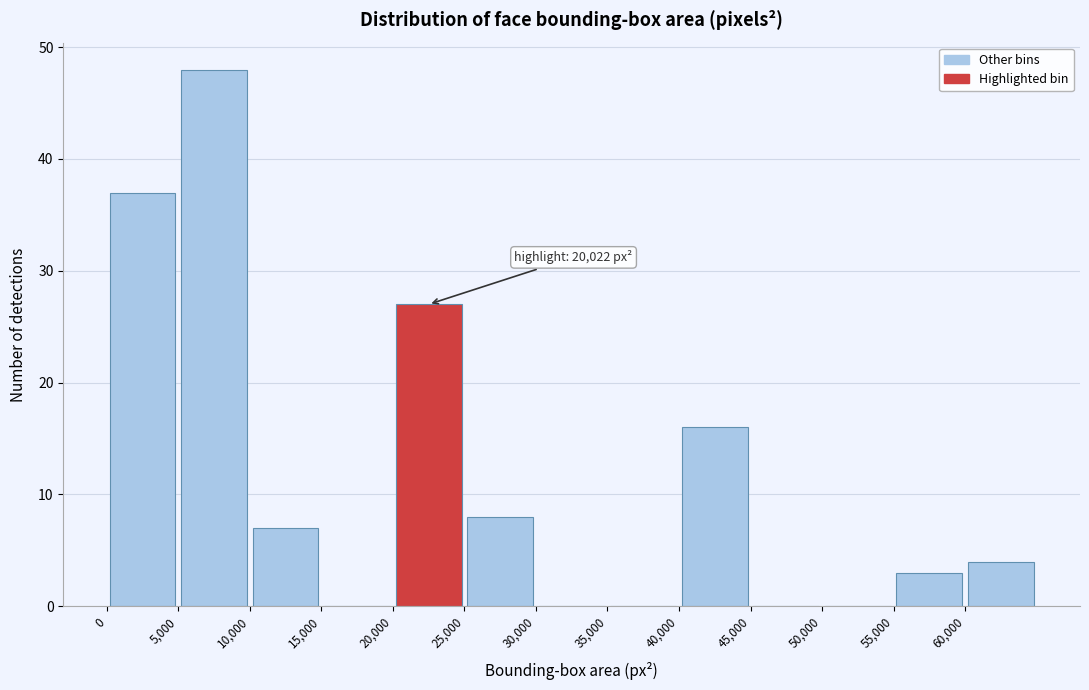

Which range on the x-axis has the tallest bar?

5000 to 10000